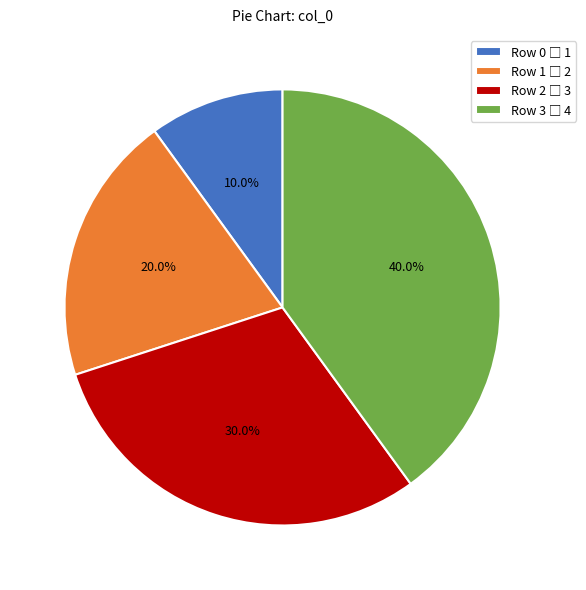

Is it true that Row 2 is 19% of the pie?

False